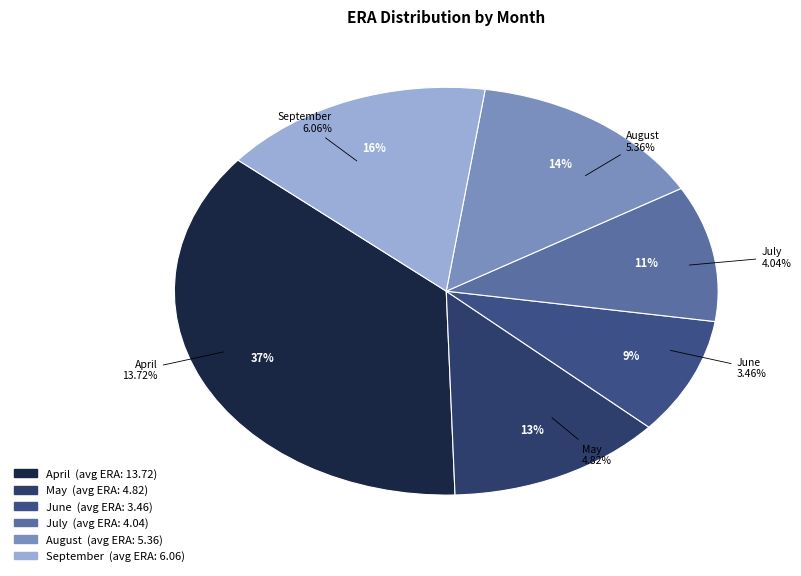

Is there a majority slice in this chart?

No